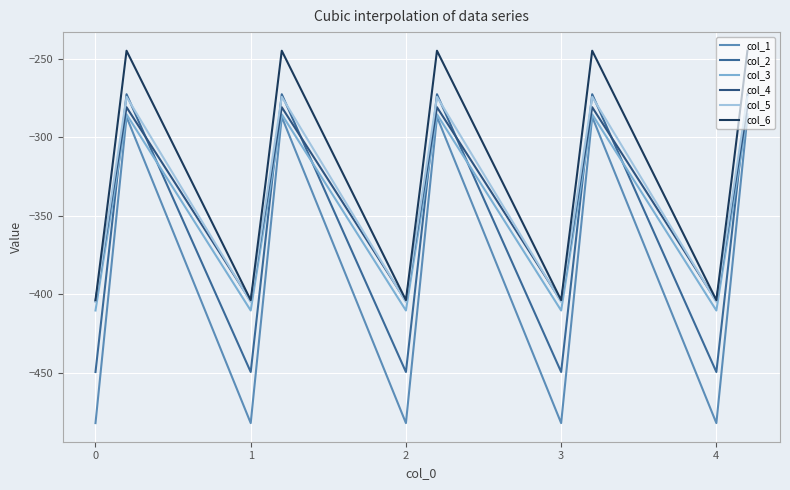

At which category is the sum across all series the highest?

1